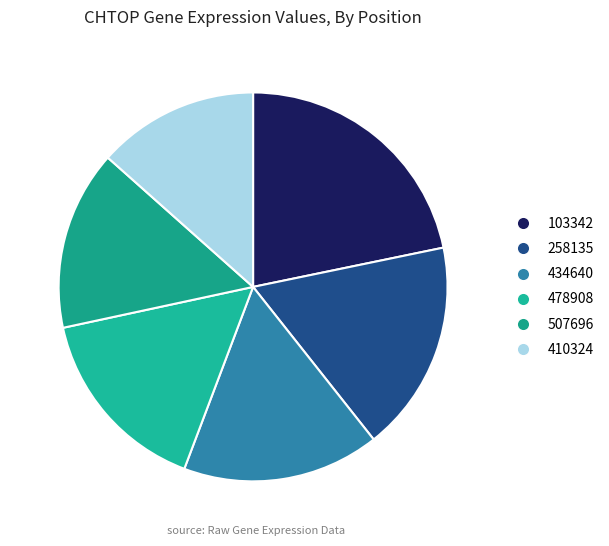

Do 478908 and 258135 together represent more than half of the pie?

No